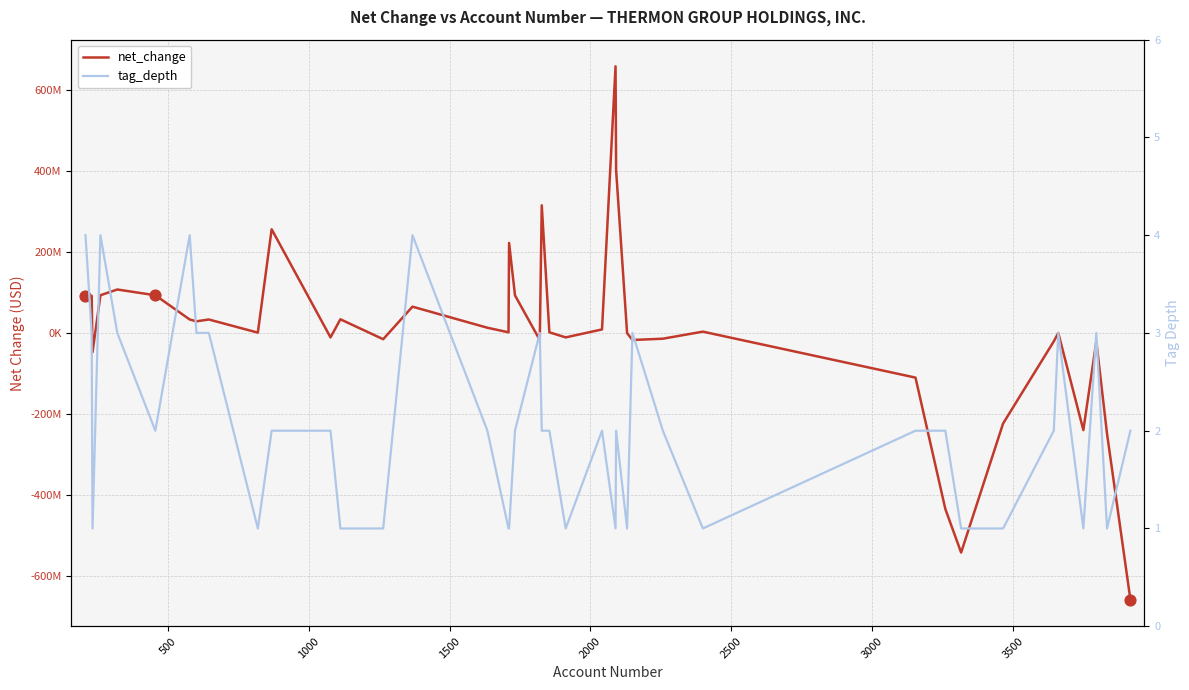

At how many categories does at least one series exceed -326381491?

40